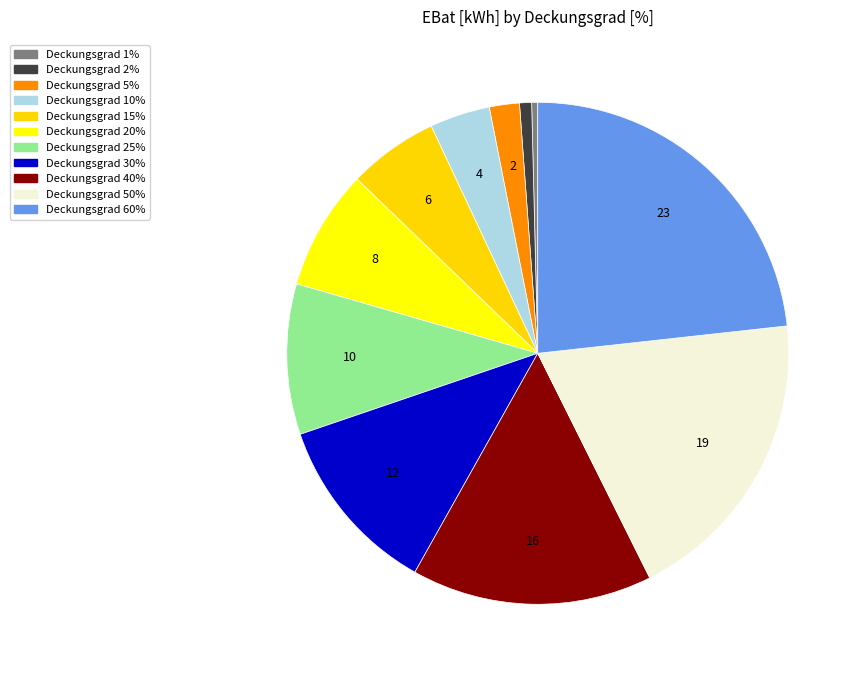

How many slices are in this pie chart?

11